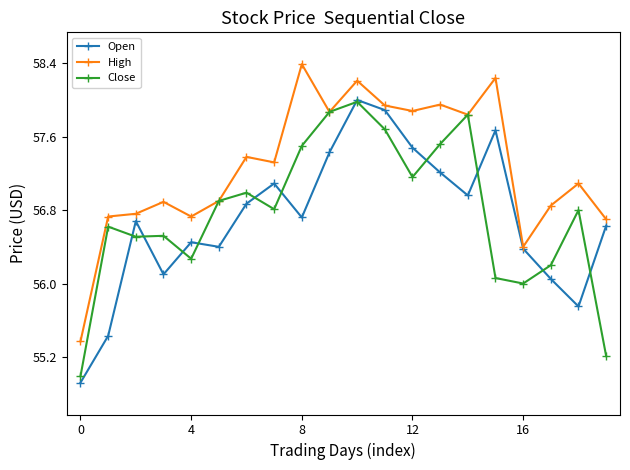

What is the minimum value shown in the chart?

54.9